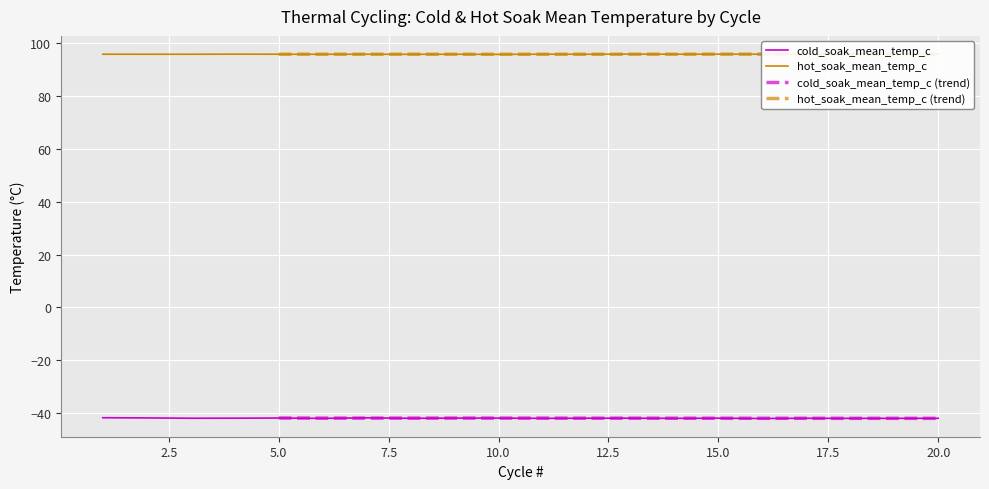

List the series in order of their peak value, lowest first.

cold_soak_mean_temp_c, hot_soak_mean_temp_c